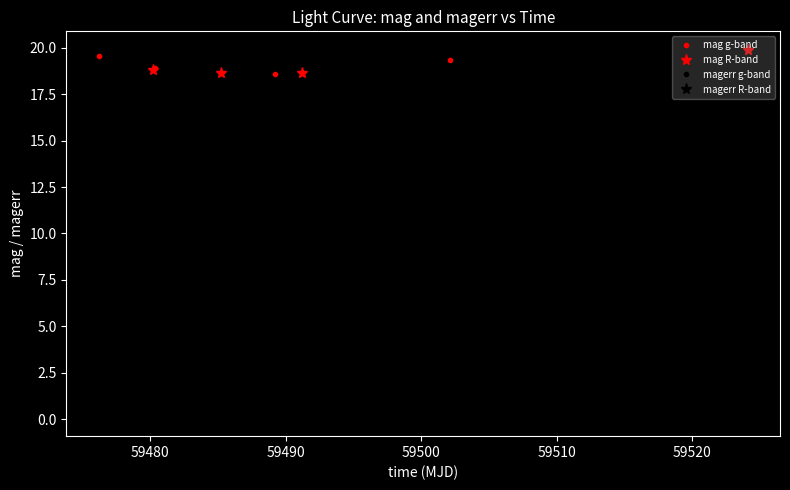

What is the maximum value for mag g-band?

19.5